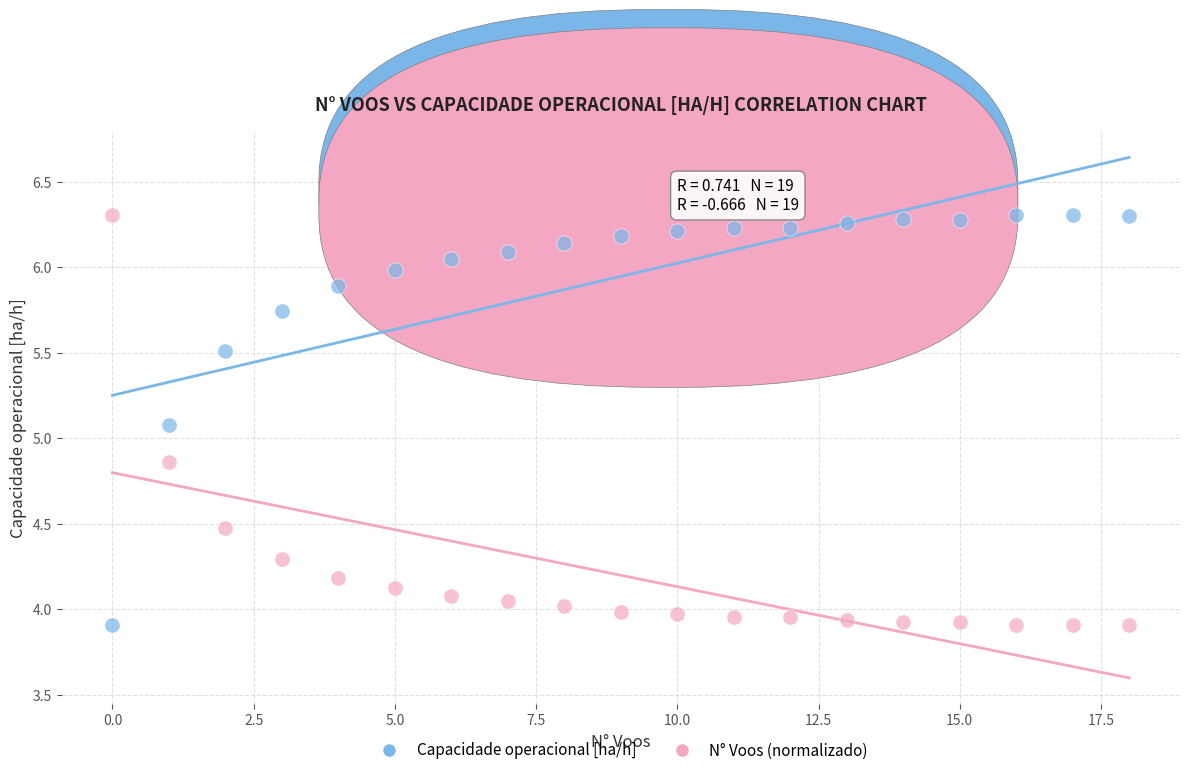

Across all data points, what is the range of Y values (max minus min)?

2.4